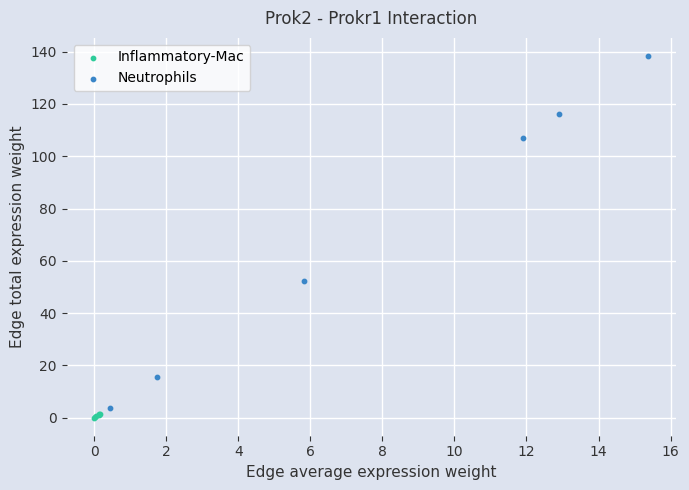

What are all the series names shown in the legend?

Inflammatory-Mac, Neutrophils